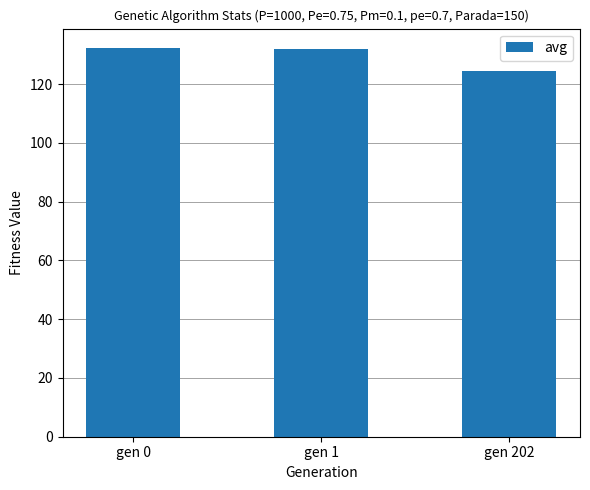

What is the value of the 3rd bar from the left?

124.7